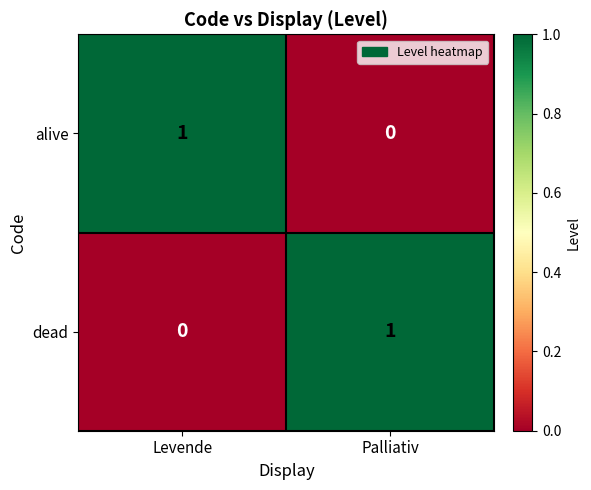

At Palliativ, list the series in order from largest to smallest.

dead, alive